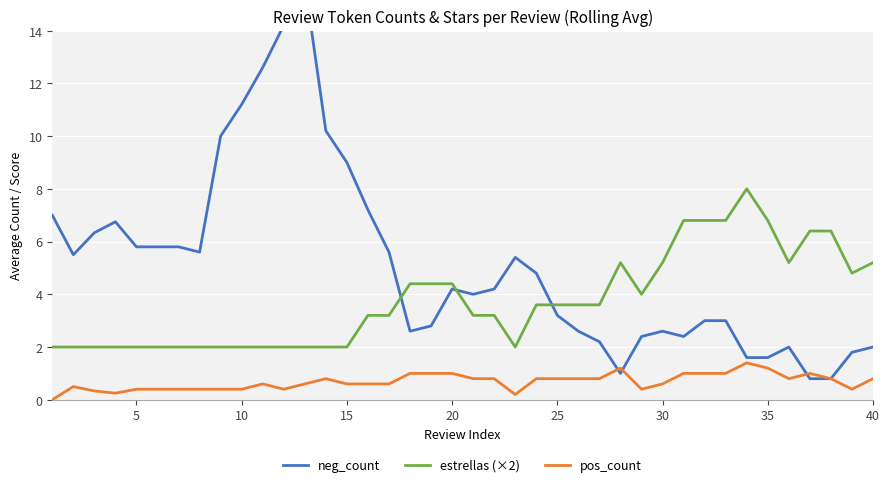

True or false: pos_count and estrellas (×2) cross at least once.

False